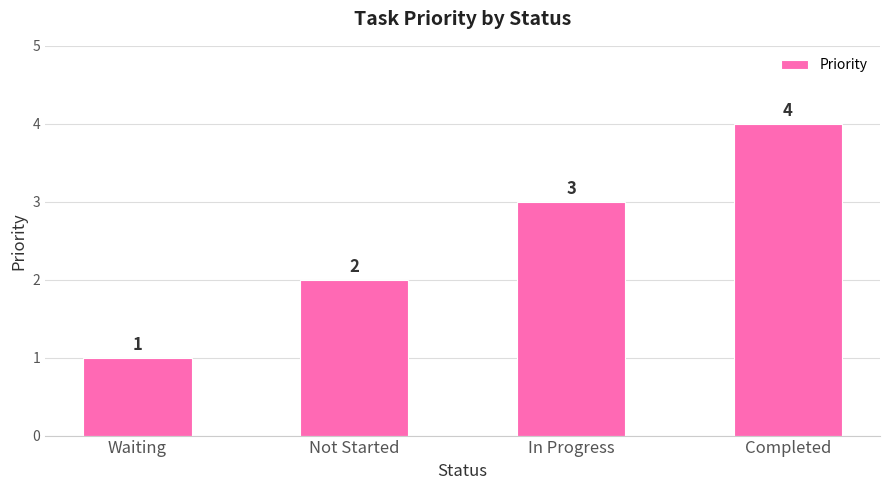

What is the difference between the values at In Progress and Waiting?

2